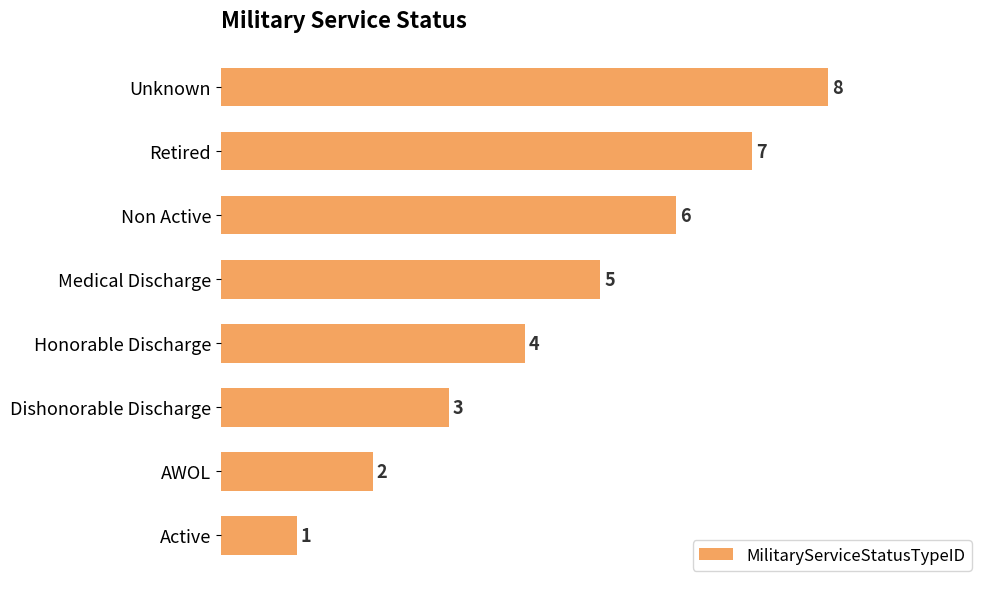

What is the difference between the maximum and second lowest values?

6